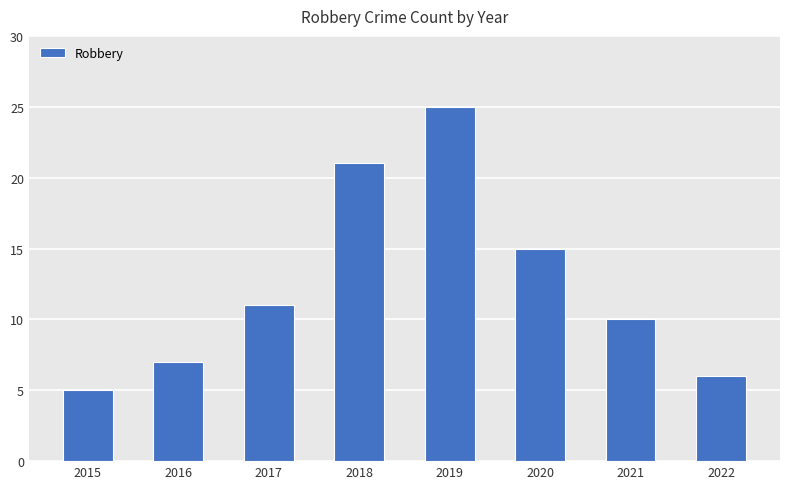

What is the approximate value at 2016, to the nearest 10?

10